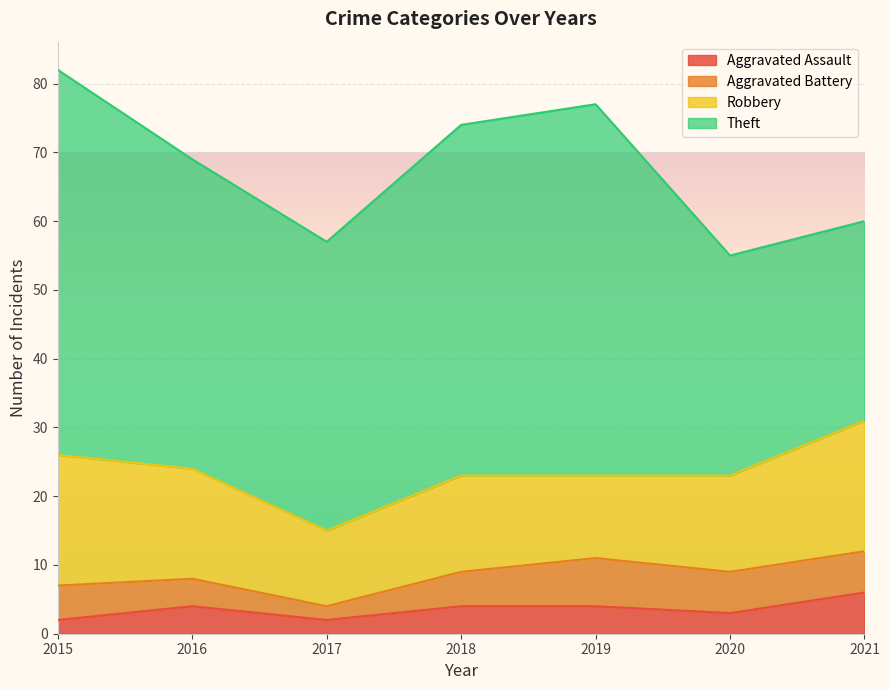

True or false: Robbery has a value of 3 at 2020.

False